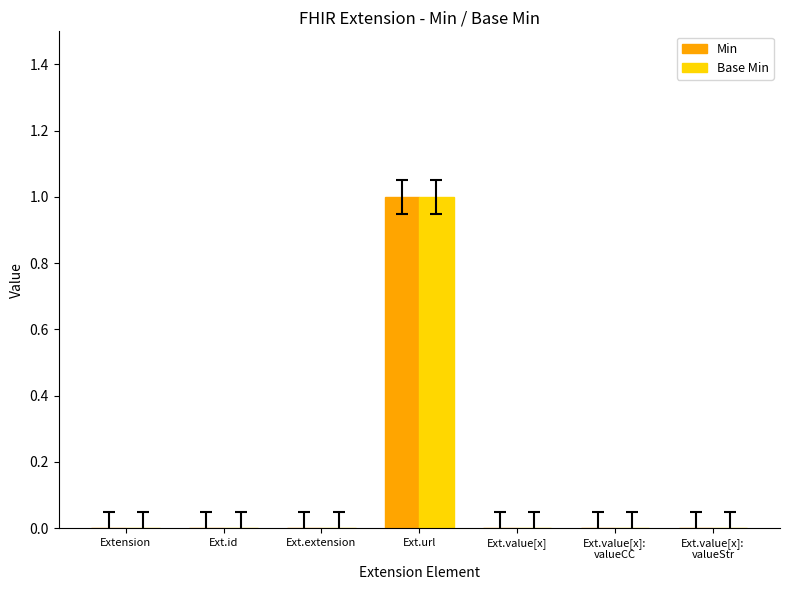

Reading left to right, what are all the values shown in this chart?

Min: Extension=0	Ext.id=0	Ext.extension=0	Ext.url=1	Ext.value[x]=0	Ext.value[x]:
valueCC=0	Ext.value[x]:
valueStr=0
Base Min: Extension=0	Ext.id=0	Ext.extension=0	Ext.url=1	Ext.value[x]=0	Ext.value[x]:
valueCC=0	Ext.value[x]:
valueStr=0